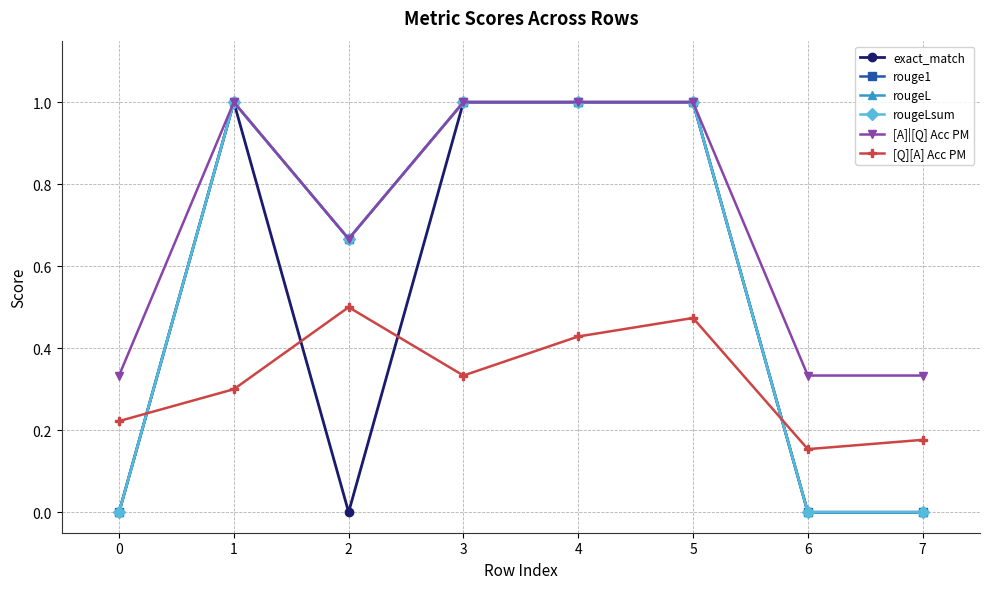

What is the average value of the [Q][A] Acc PM series?

0.3